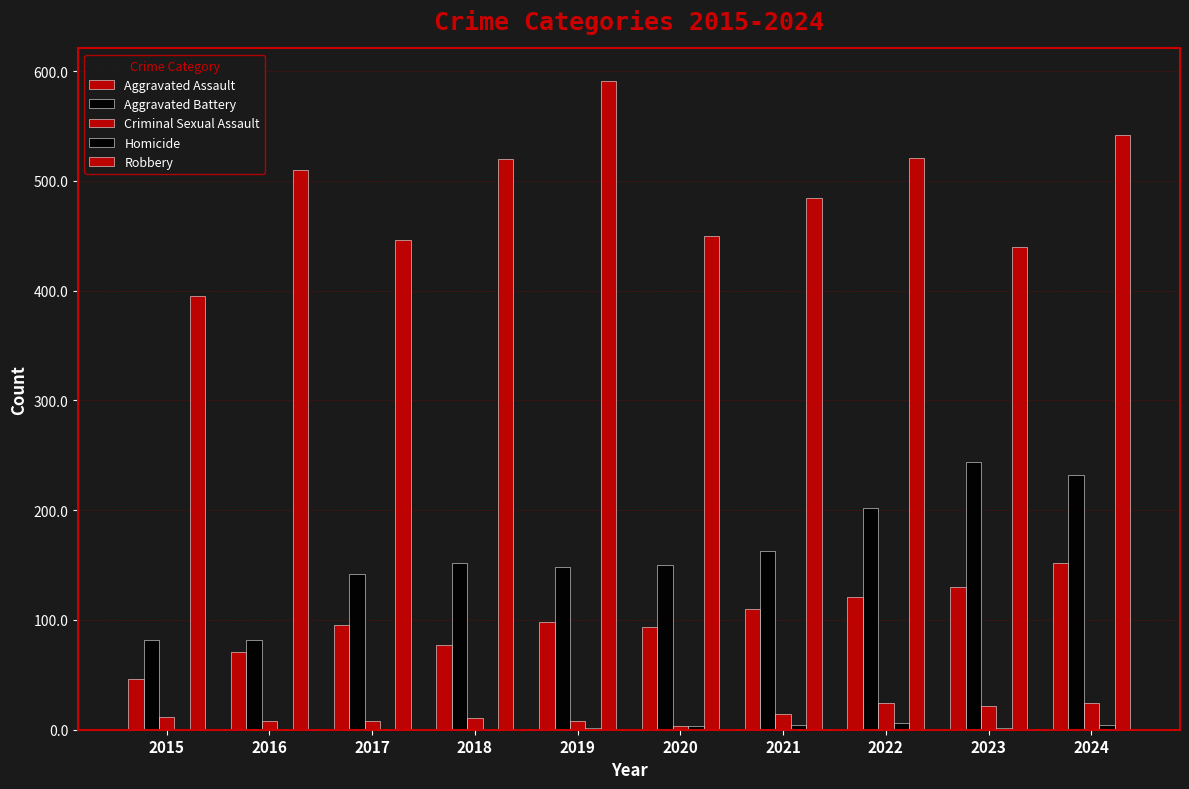

How many groups of bars are there?

10